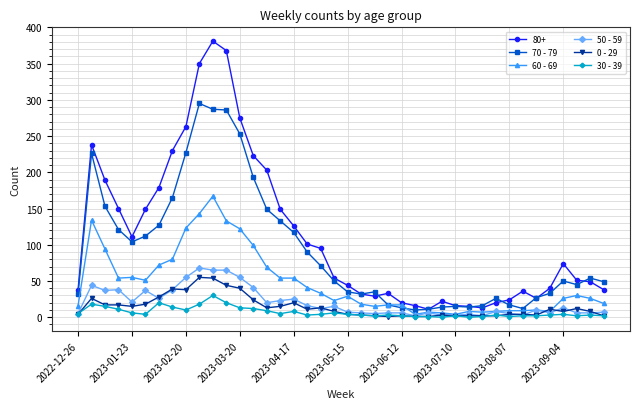

True or false: 80+ and 30 - 39 intersect in this chart.

False